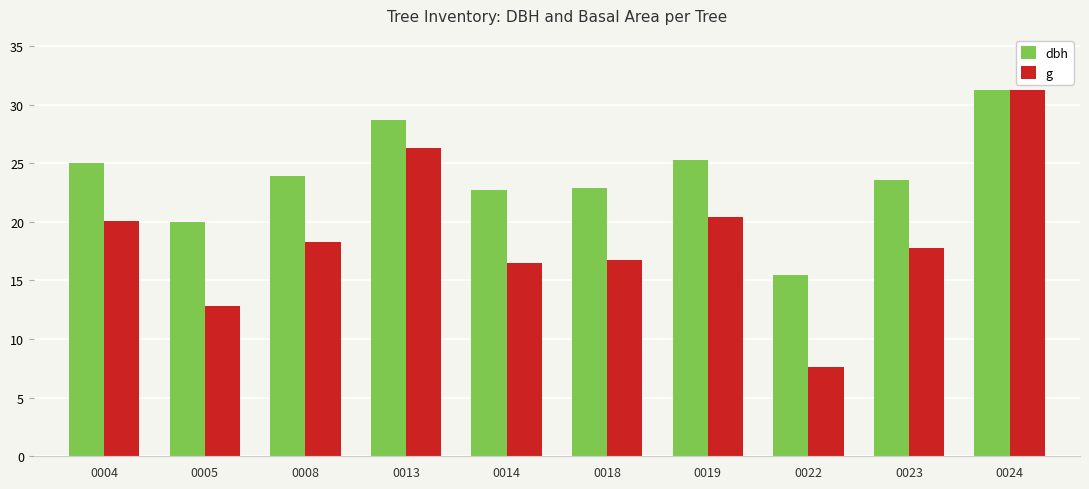

Read the g value at 0014.

16.5